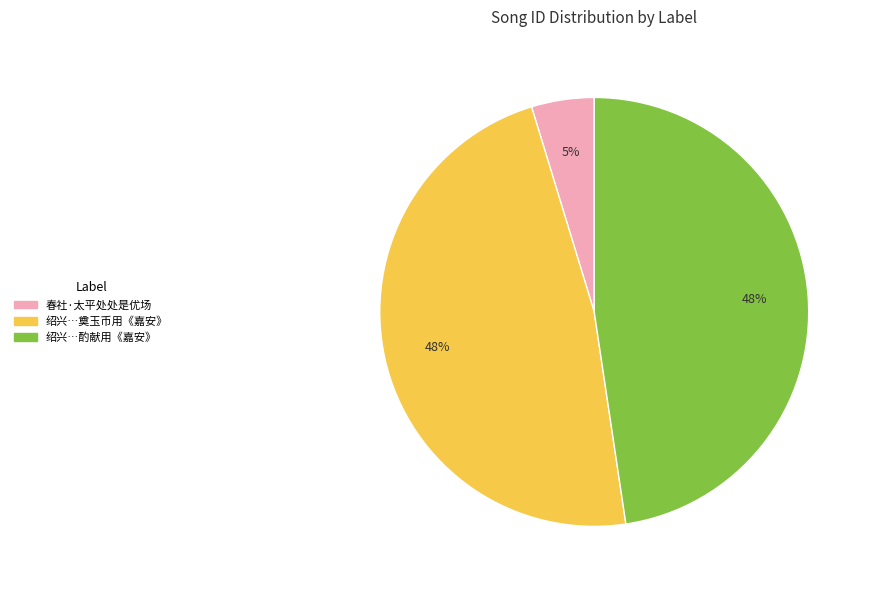

How many segments does this pie chart have?

3